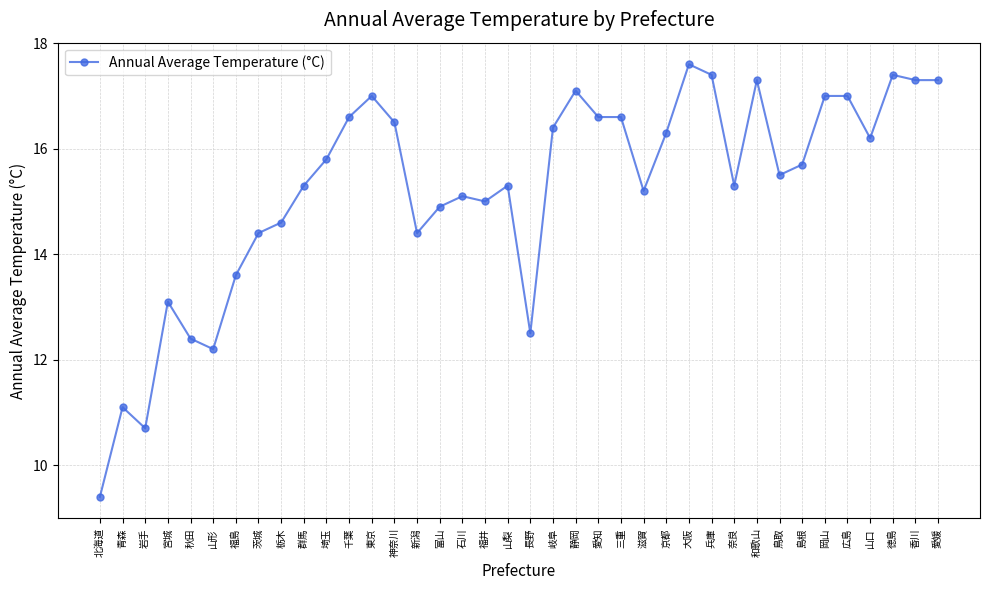

True or false: the data shows 12.4 at 秋田.

True